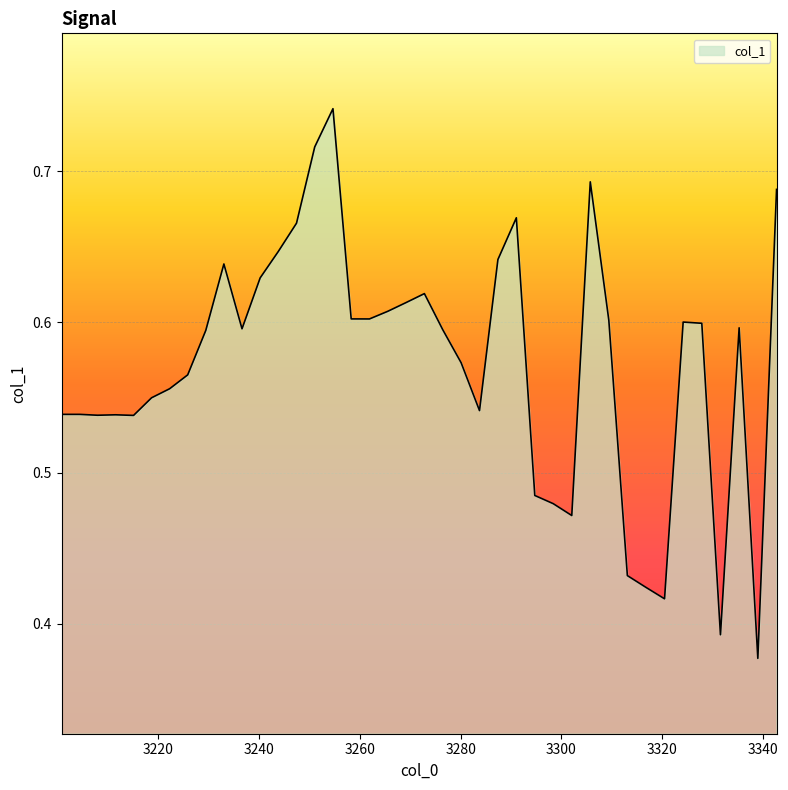

Reading left to right, what are all the values shown in this chart?

0.5	0.5	0.5	0.5	0.5	0.5	0.6	0.6	0.6	0.6	0.6	0.6	0.6	0.7	0.7	0.7	0.6	0.6	0.6	0.6	0.6	0.6	0.6	0.5	0.6	0.7	0.5	0.5	0.5	0.7	0.6	0.4	0.4	0.4	0.6	0.6	0.4	0.6	0.4	0.7